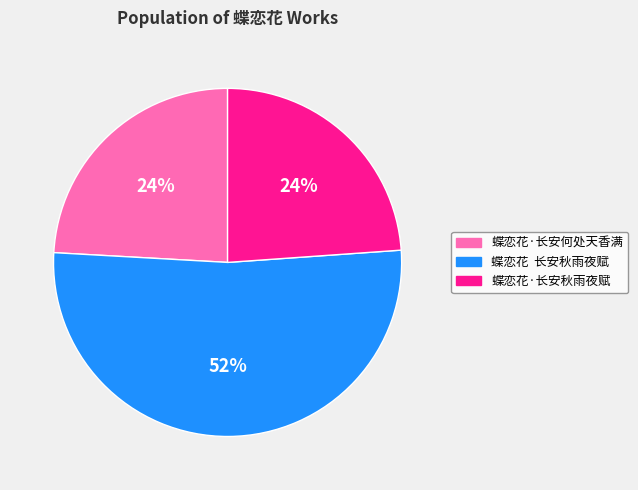

To the nearest percent, what is the average slice percentage?

33%